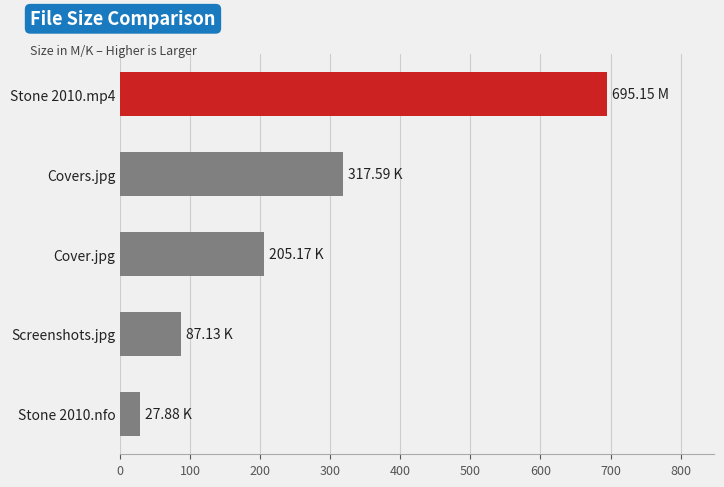

Approximately how many times larger is the value at Covers.jpg compared to Screenshots.jpg?

3.6